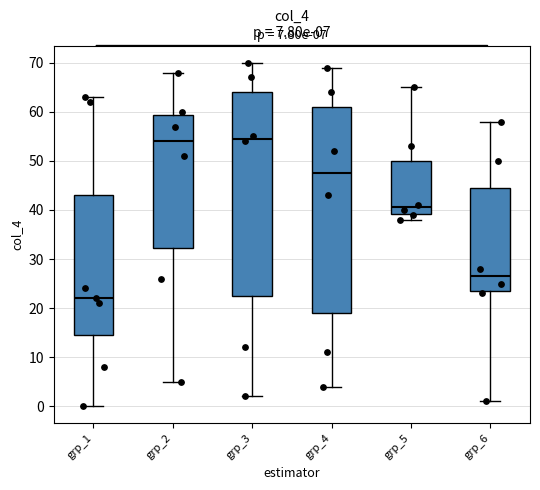

Which box's median line is the lowest?

grp_1